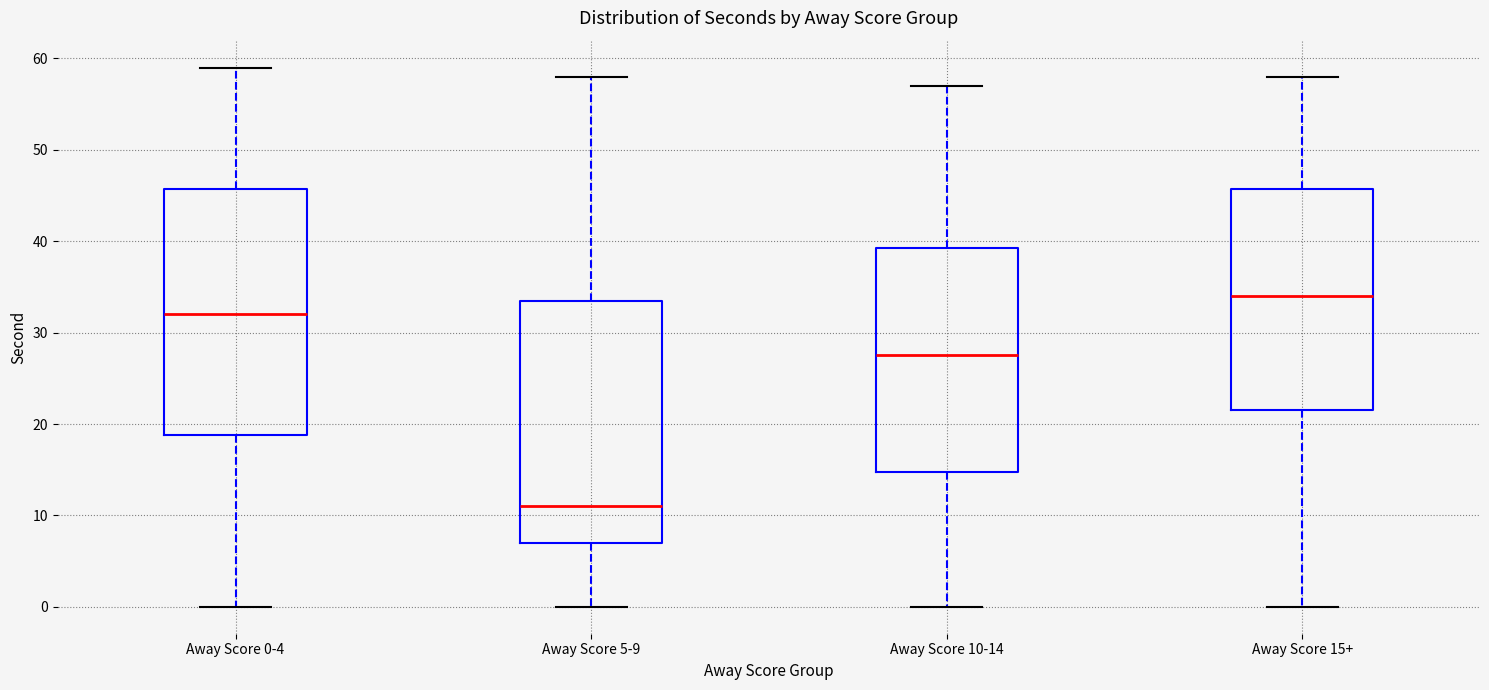

Where is the lower edge of the box for Away Score 15+ on the y-axis? The values are not printed on the chart, so give them approximately, as read against the axis.

22